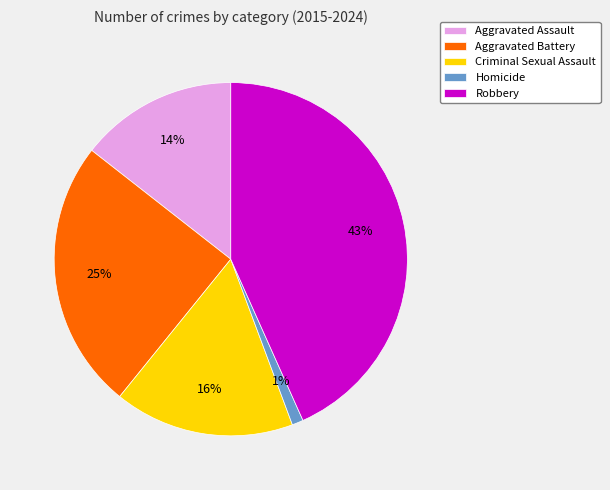

How many slices are in this pie chart?

5